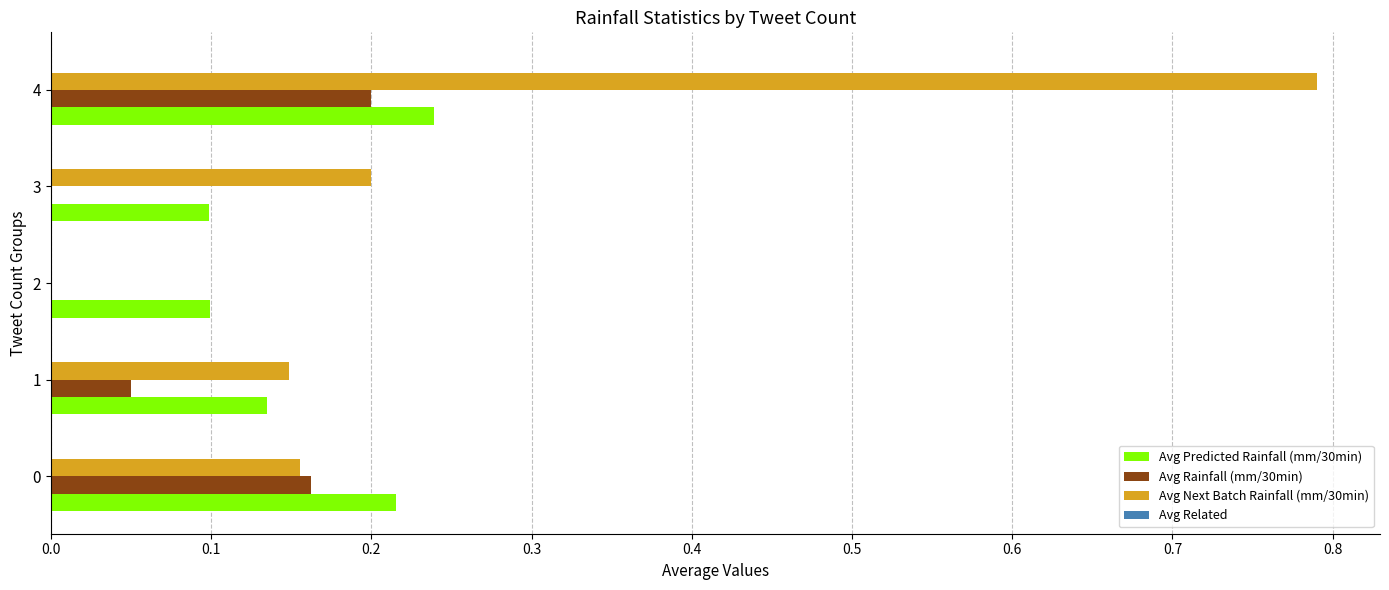

True or false: Avg Next Batch Rainfall (mm/30min) has a value of 0.2 at 0.

True